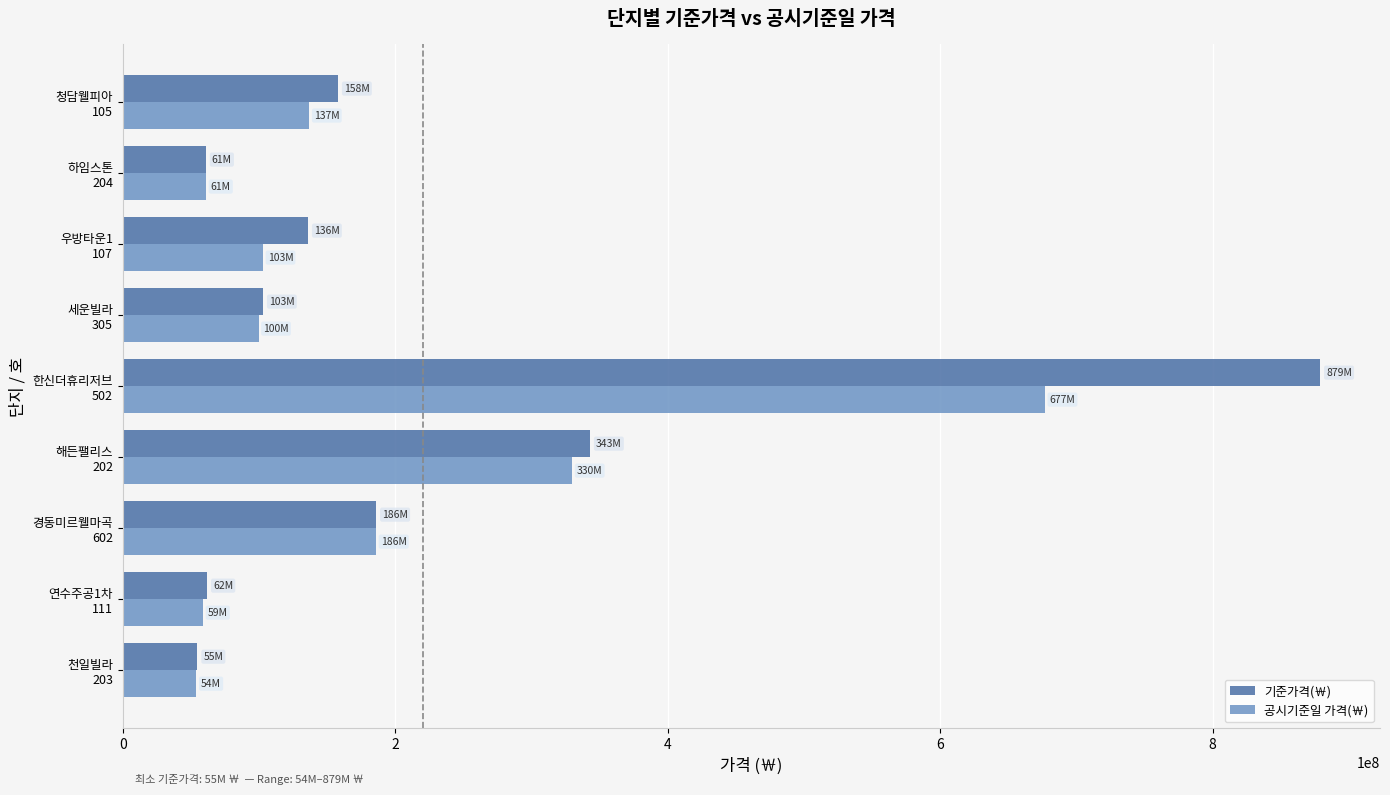

Which series has the largest range (max minus min)?

기준가격(￦)